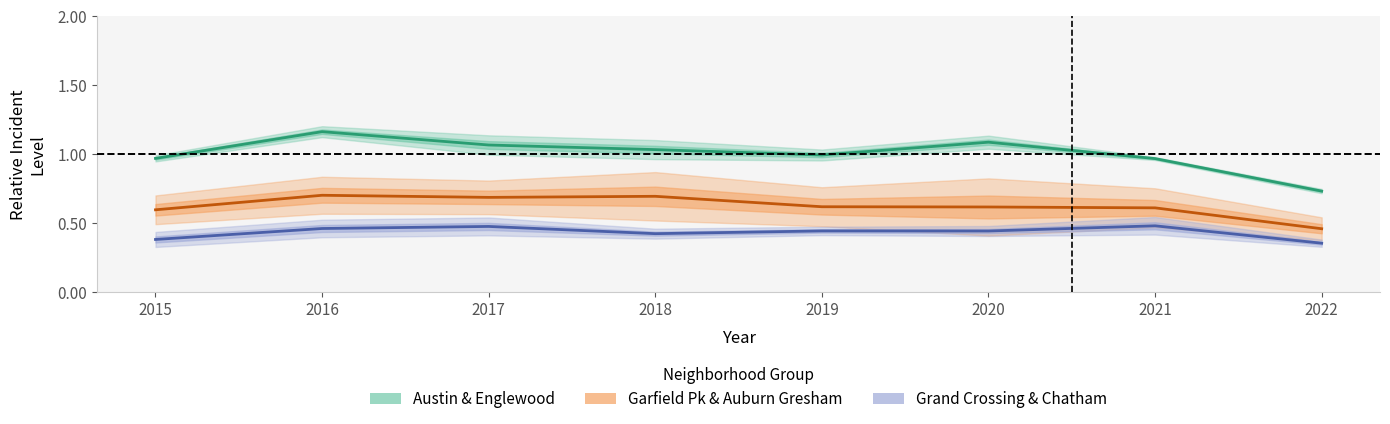

At which label does Austin & Englewood reach its minimum?

2022